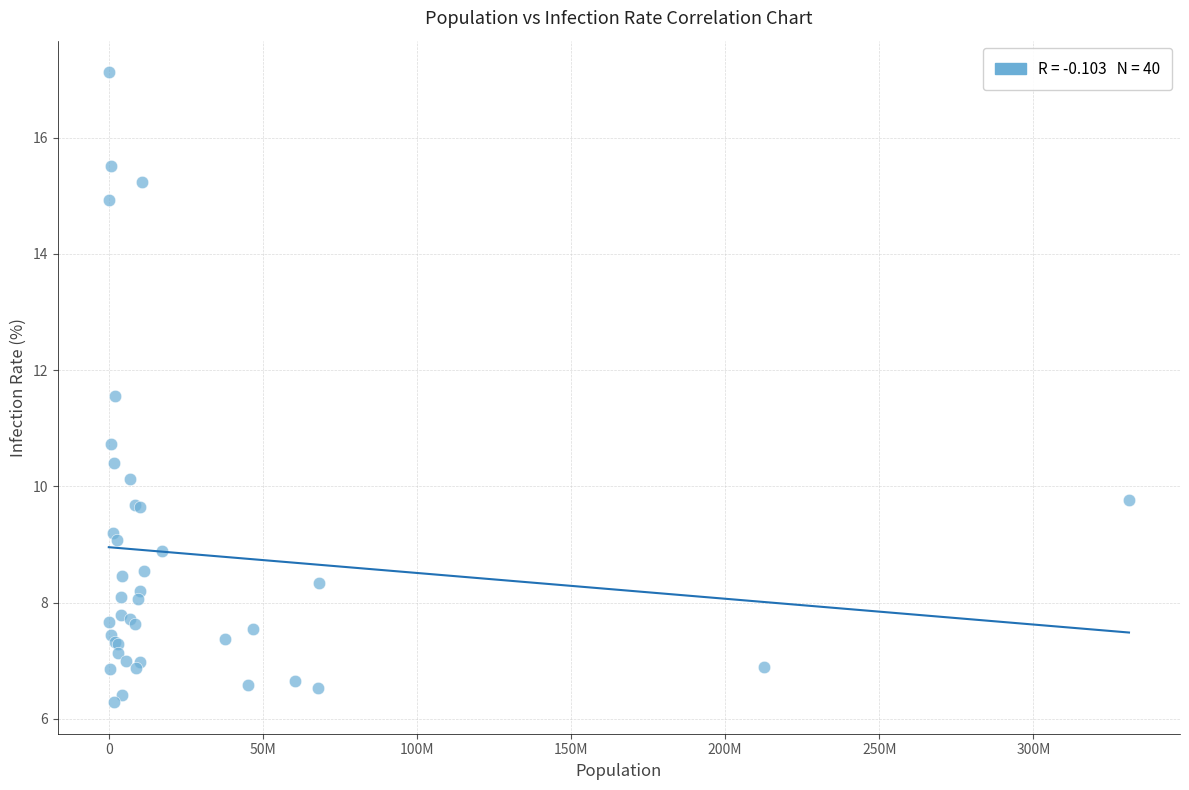

What Y value in the scatter plot is closest to 11?

10.7